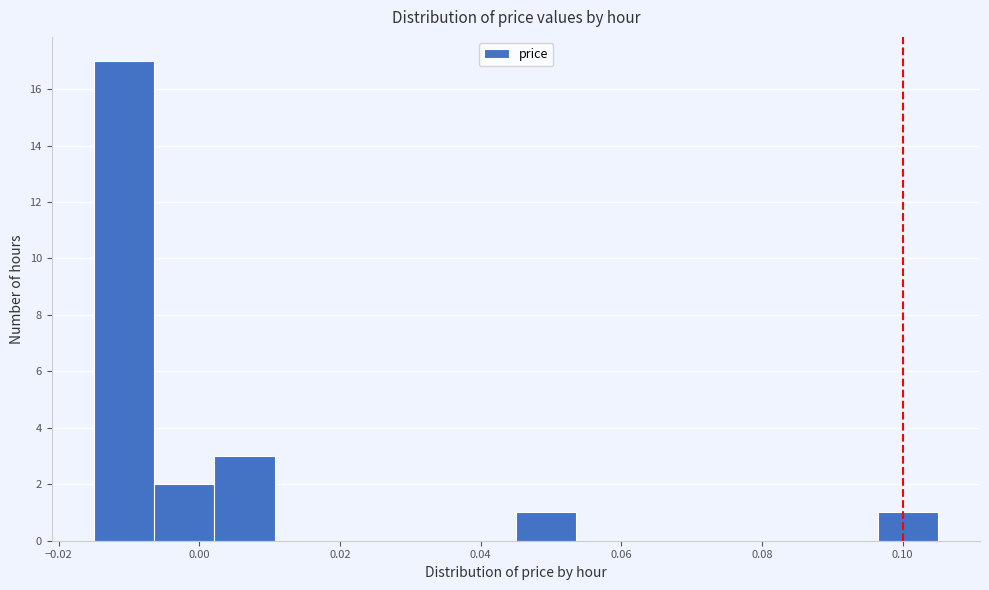

Which range on the x-axis has the tallest bar?

-0.014 to -0.006